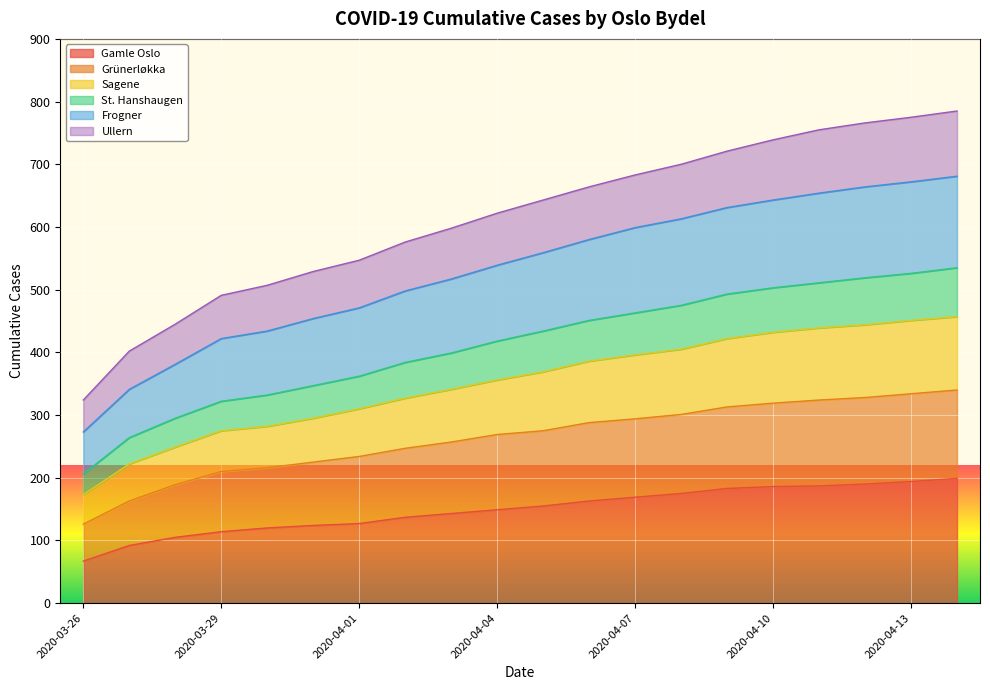

At which category is the sum across all series the highest?

2020-04-14